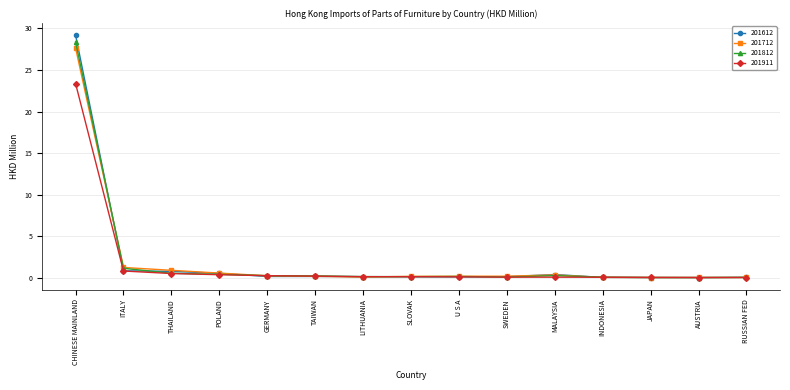

How many distinct data groups are displayed?

4